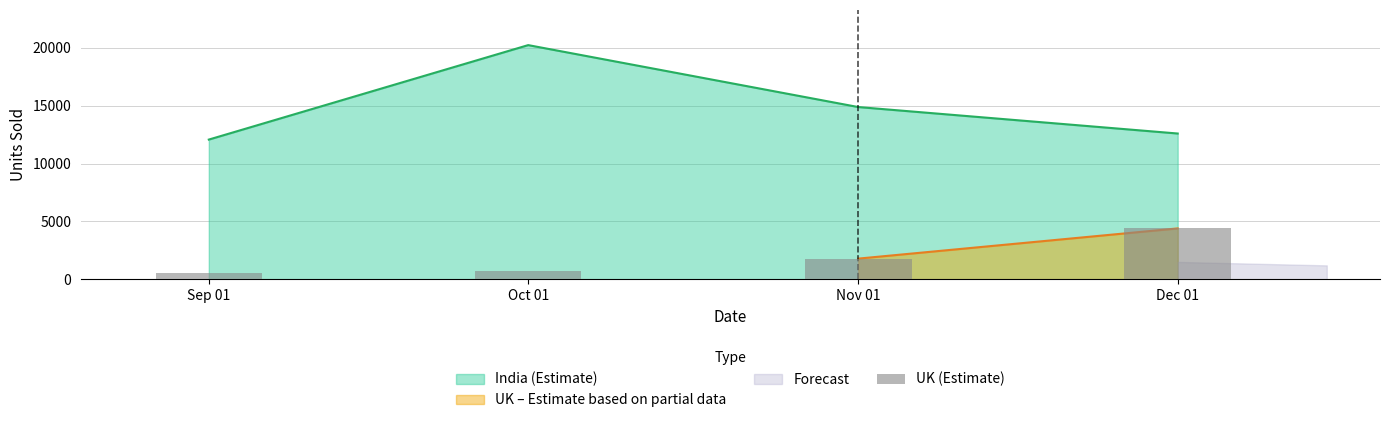

Does the chart contain any negative values?

No